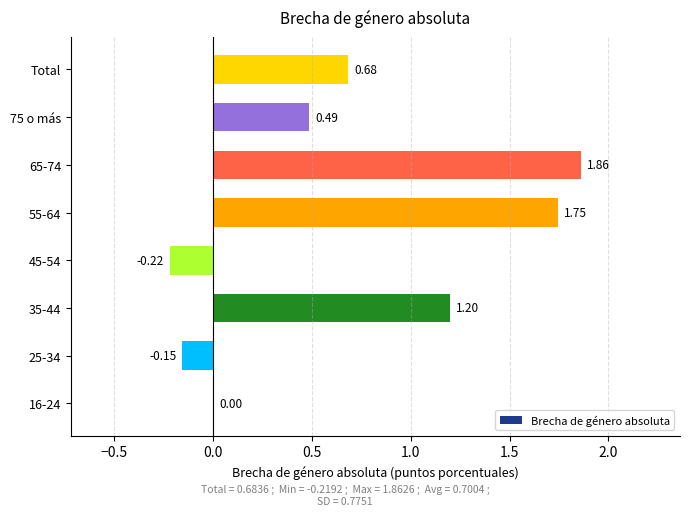

What is the change in value from 25-34 to Total?

+0.8